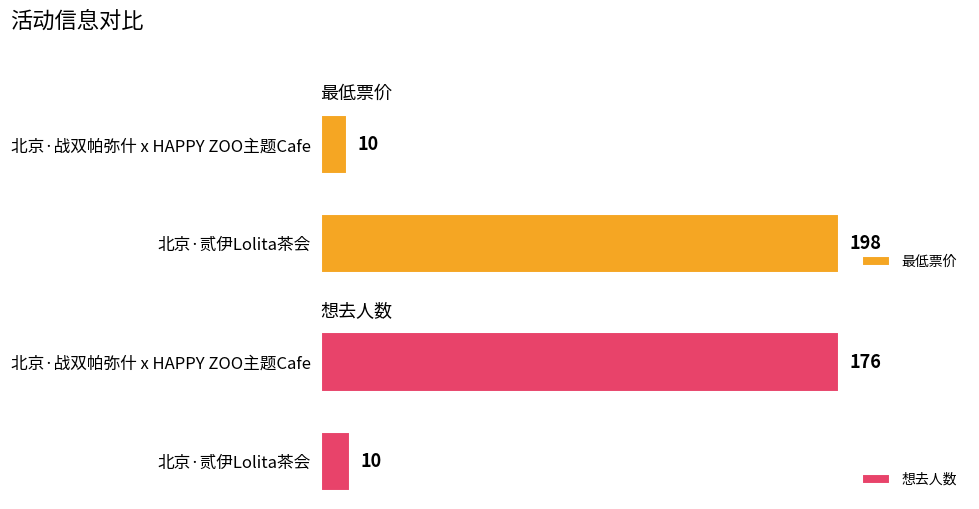

What is the sum of all 最低票价 values?

208